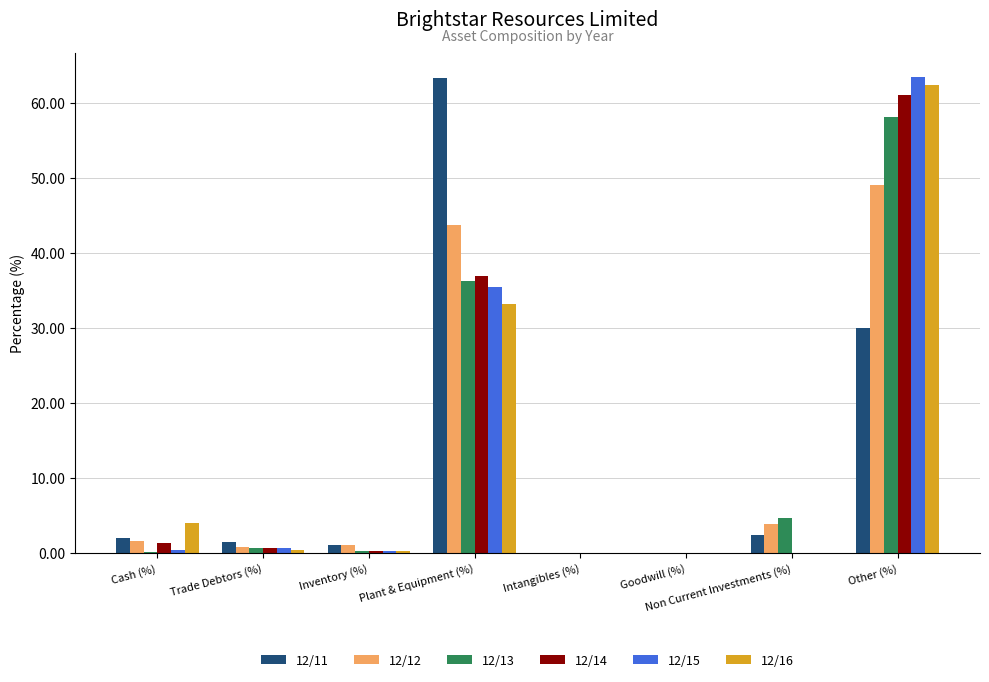

How many series are shown in this chart?

6